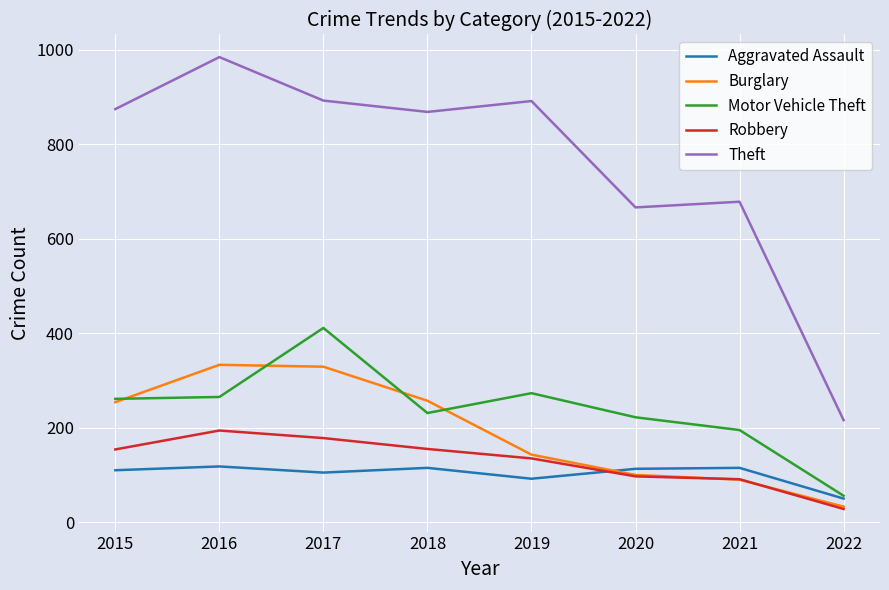

Which series has the largest total across all categories?

Theft